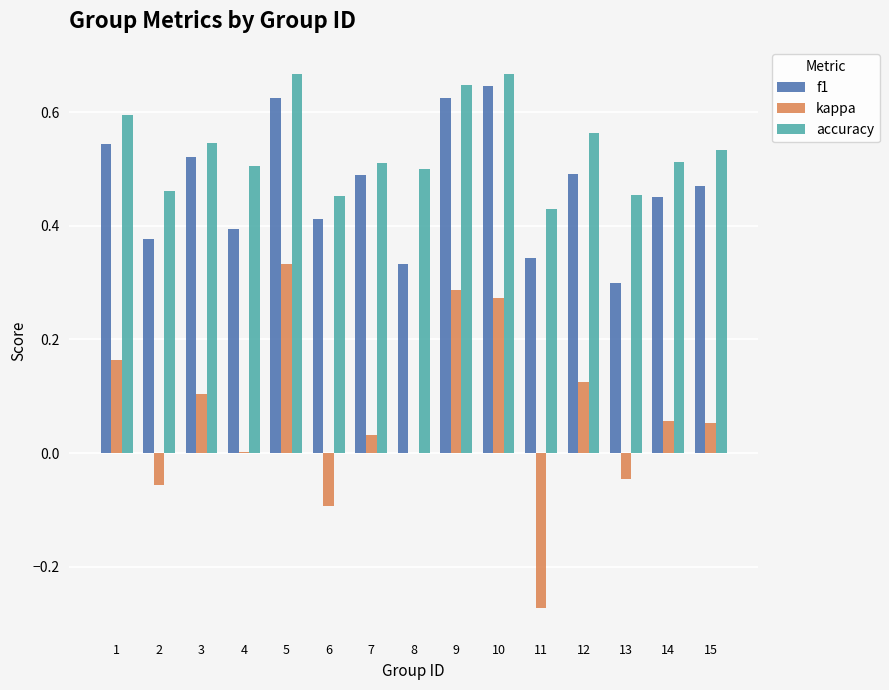

Are the bars grouped side by side (vs. stacked)?

Yes